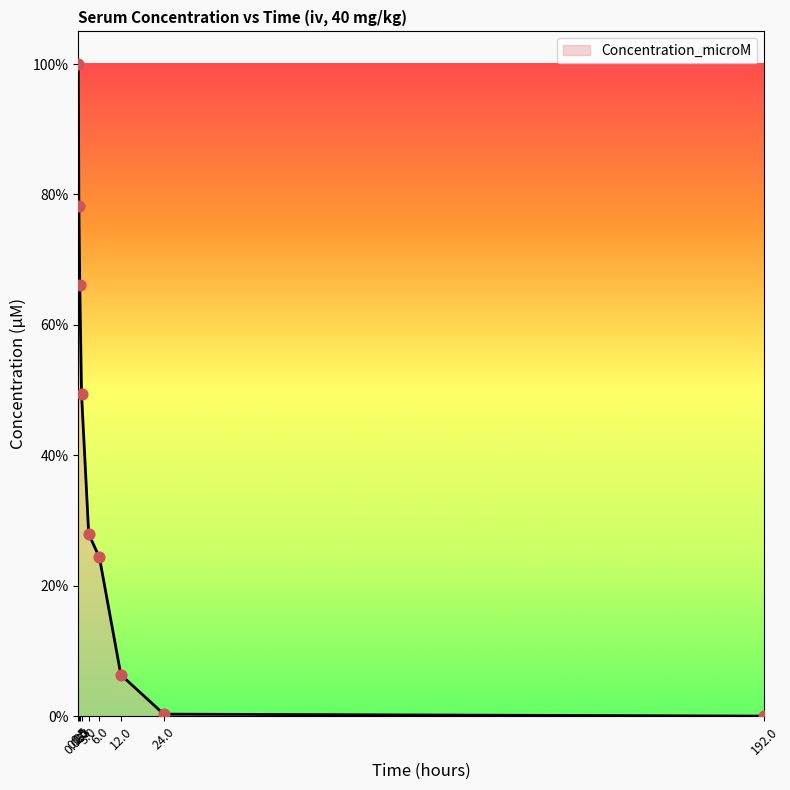

Between 0.25 and 1.0, which is larger?

0.25